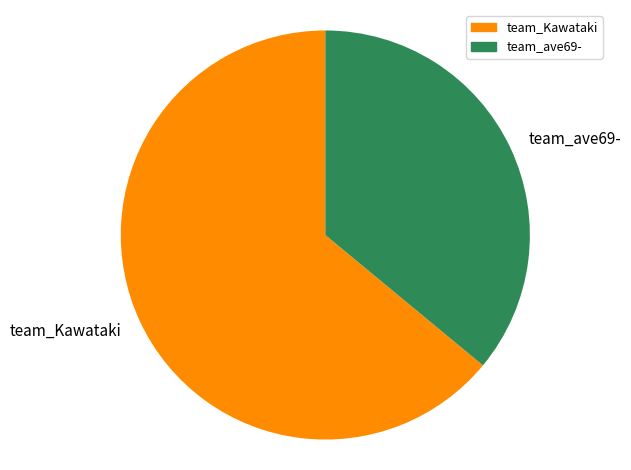

Which slice is the largest?

team_Kawataki